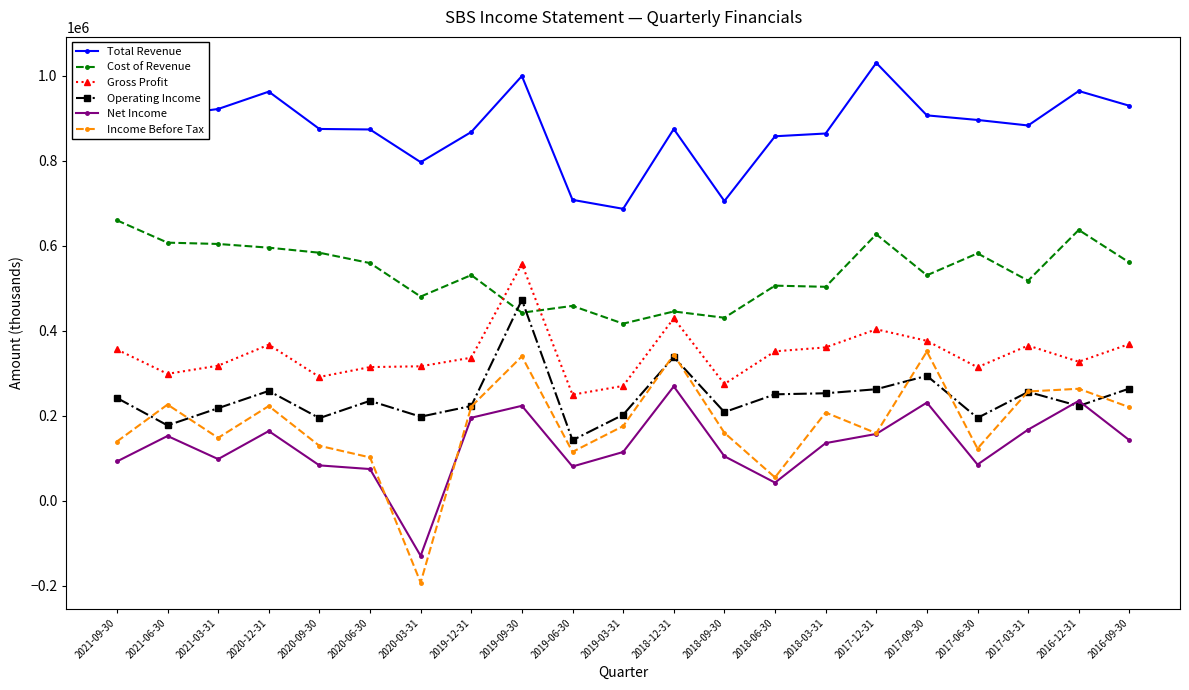

The Income Before Tax series shows -271360 at 2020-03-31. True or false?

False